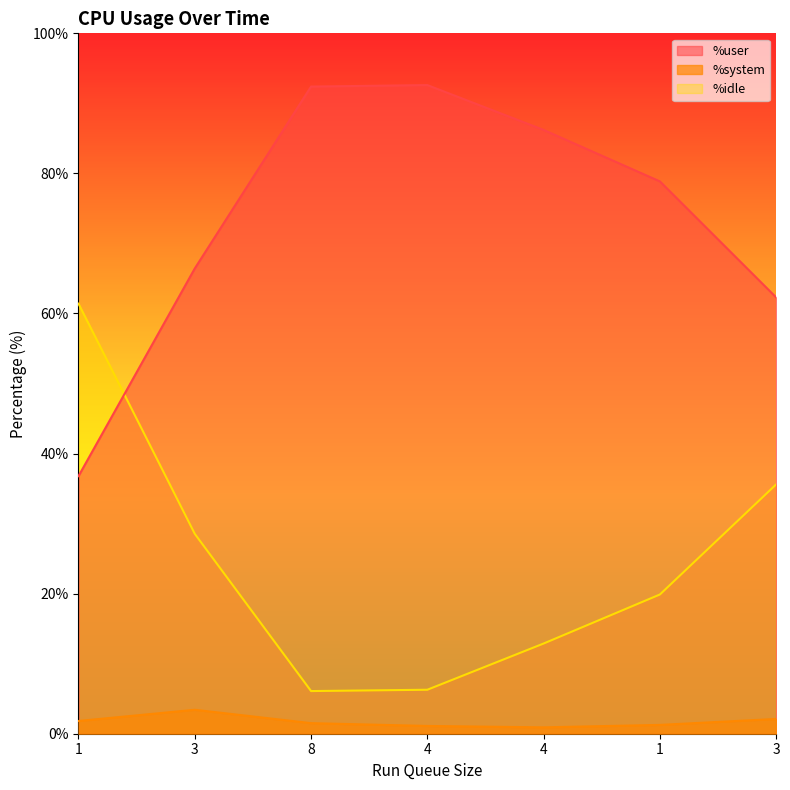

Which series ends up on top after the final intersection of %idle and %user?

%user